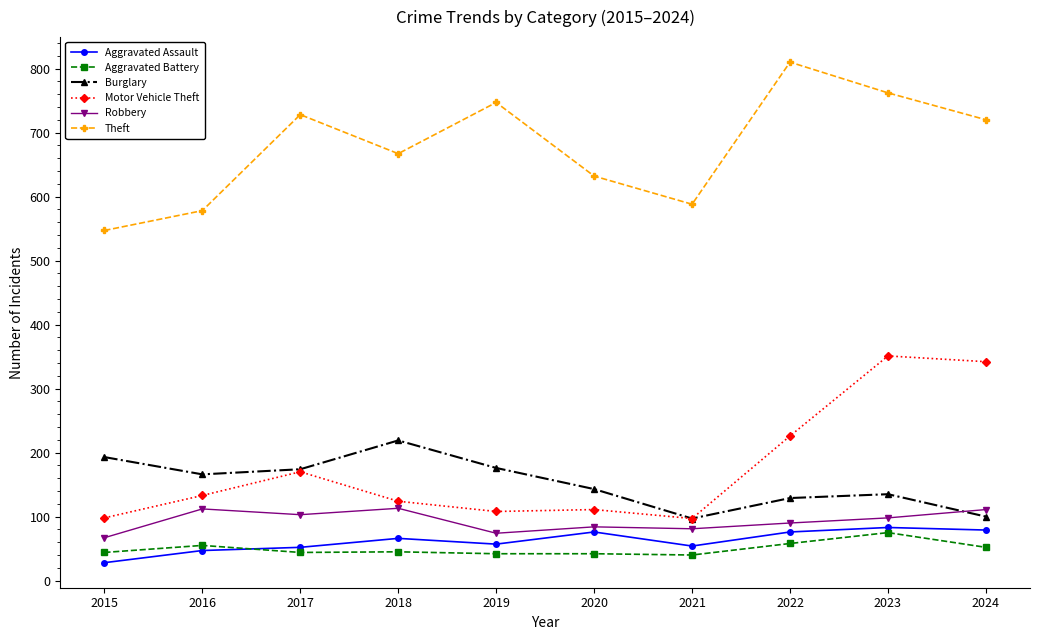

What are all the series names shown in the legend?

Aggravated Assault, Aggravated Battery, Burglary, Motor Vehicle Theft, Robbery, Theft